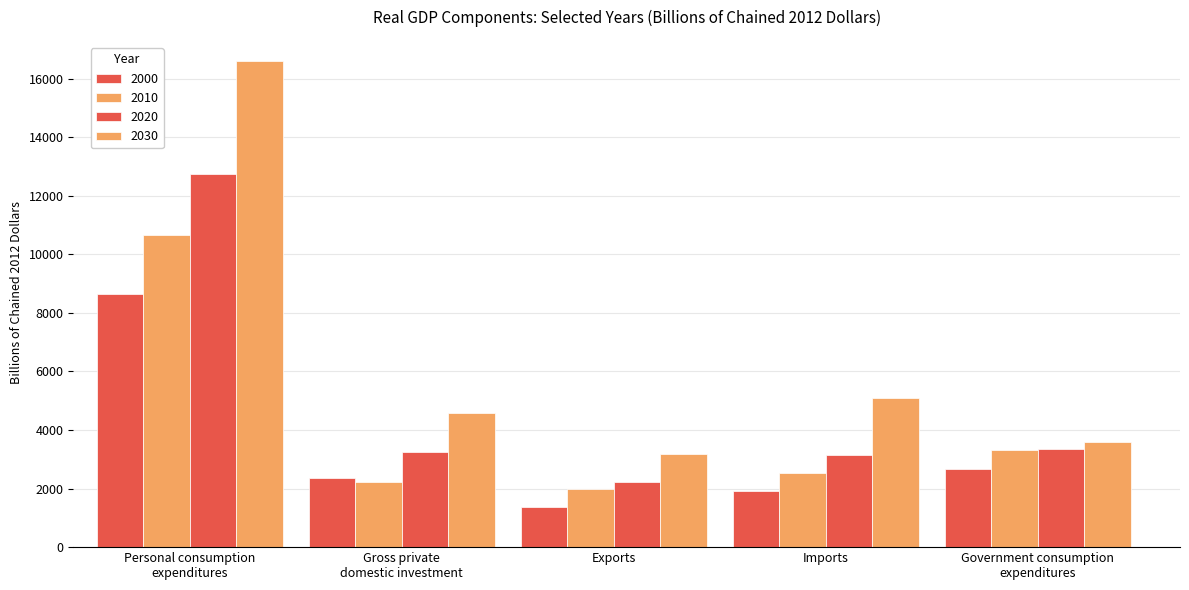

How many distinct data groups are displayed?

4